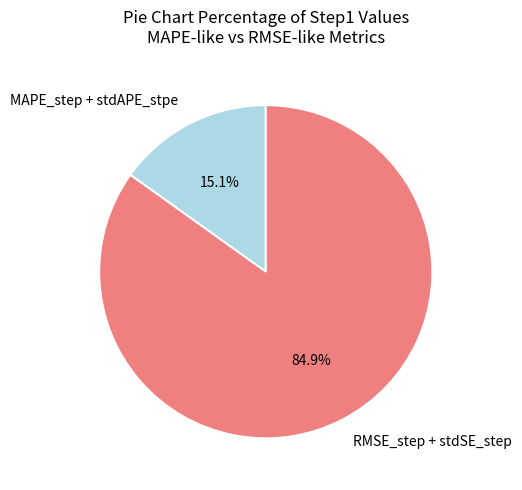

Approximately how many times larger is the value at RMSE_step + stdSE_step compared to MAPE_step + stdAPE_stpe?

5.6